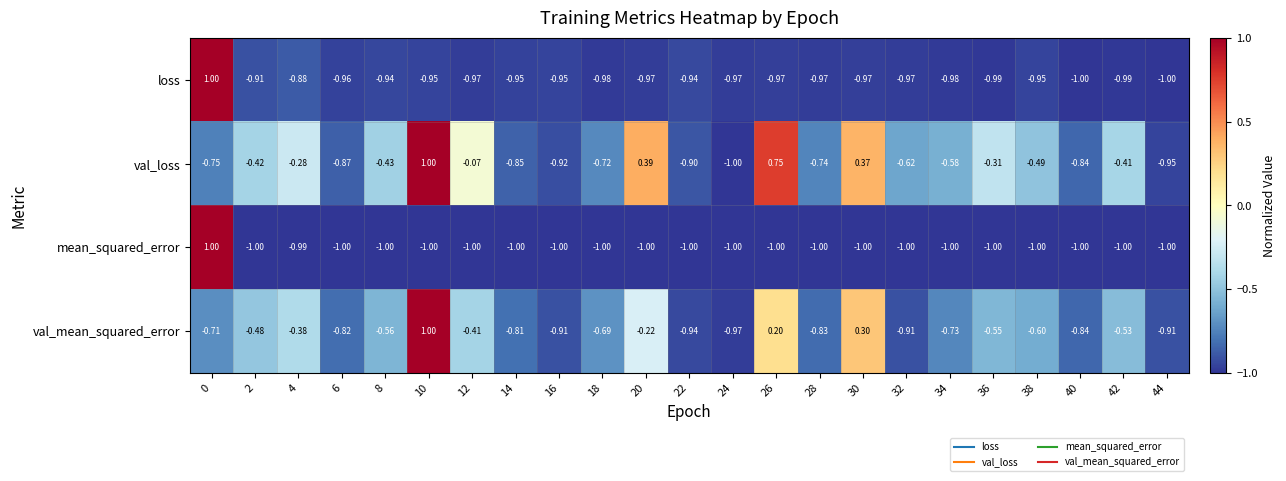

How many negative values does the val_mean_squared_error series have?

20